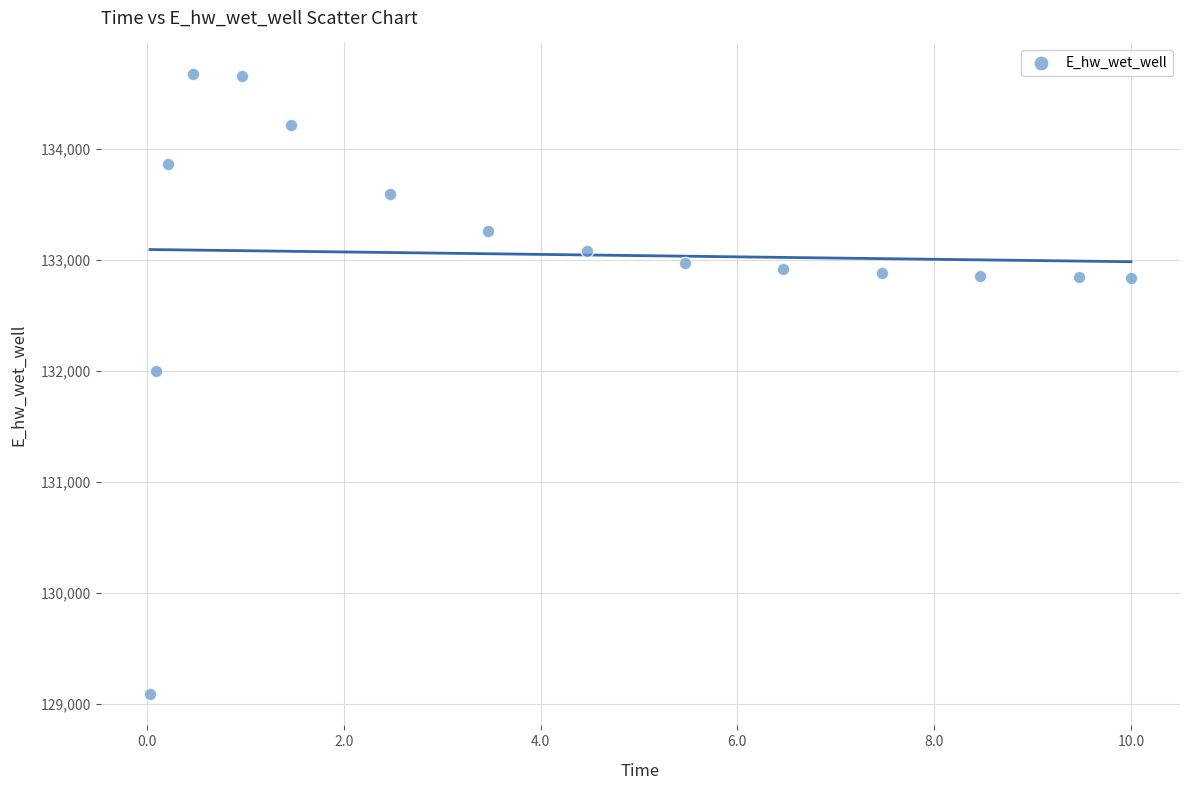

What is the range of Y values (max minus min)?

5585.0